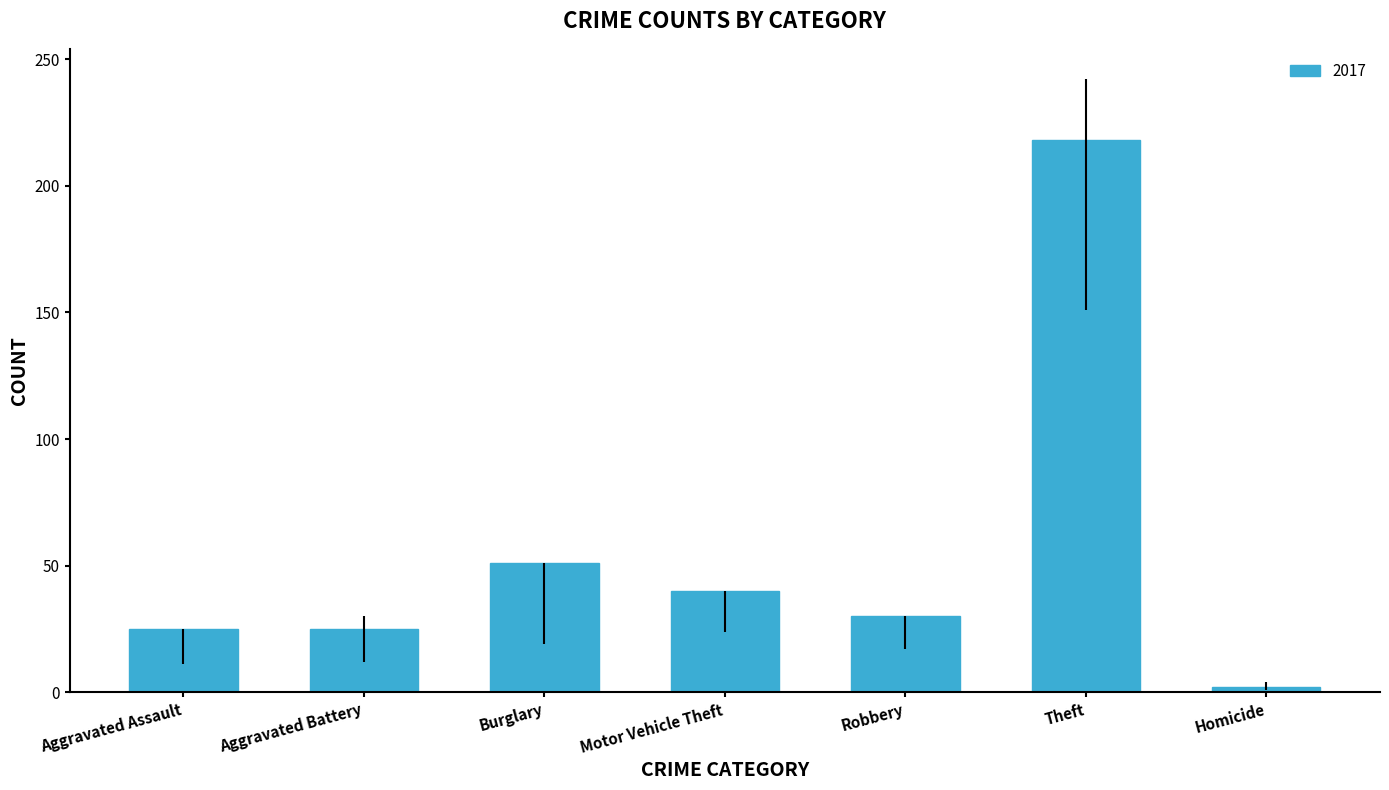

Is it true that the value at Aggravated Battery is 8?

False